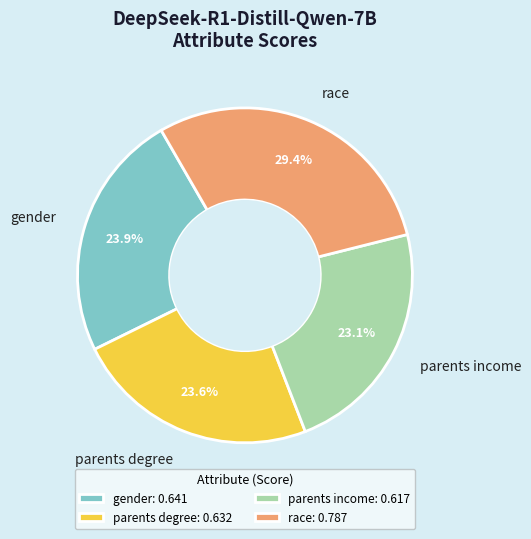

How many segments does this pie chart have?

4